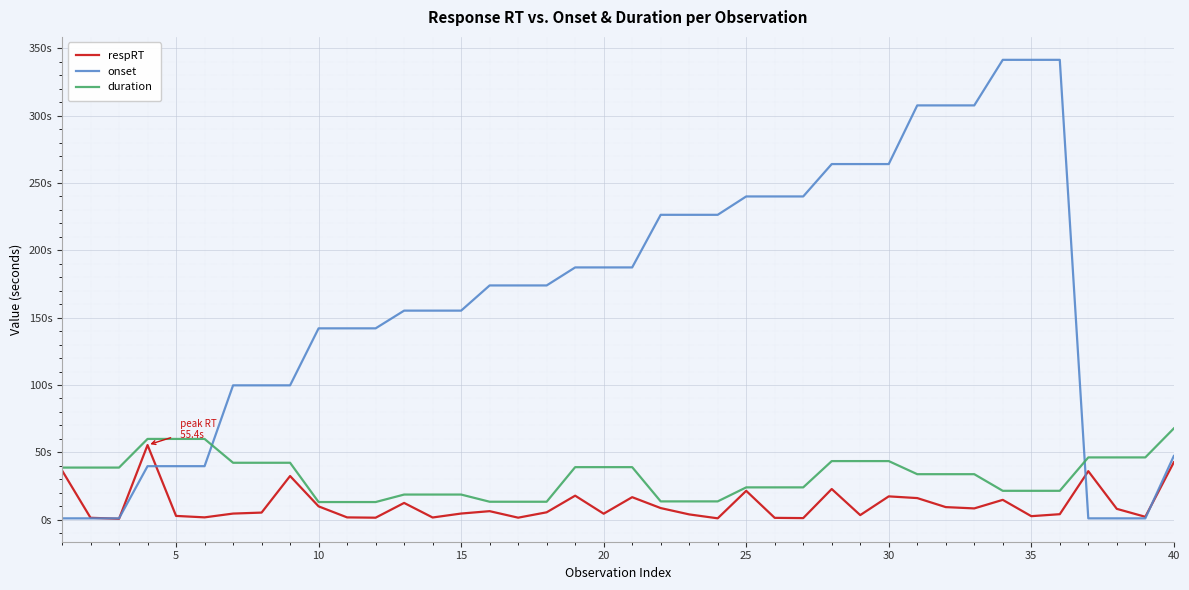

After their last crossing, which series has the higher values: onset or duration?

duration